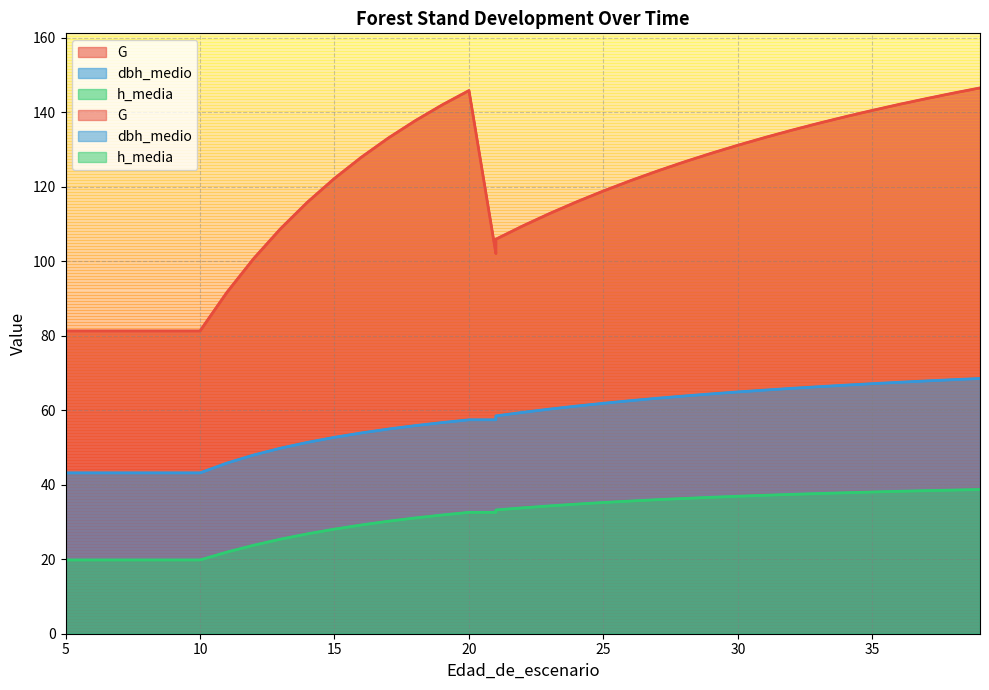

What is the total value across all series at 23?

207.5